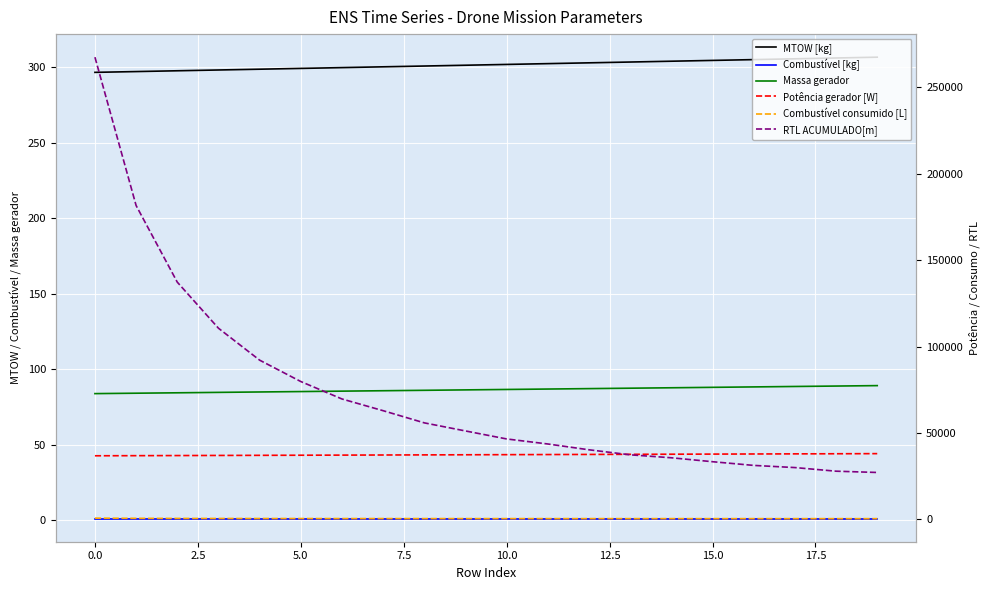

True or false: Massa gerador has a value of 52.9 at 20.0.

False